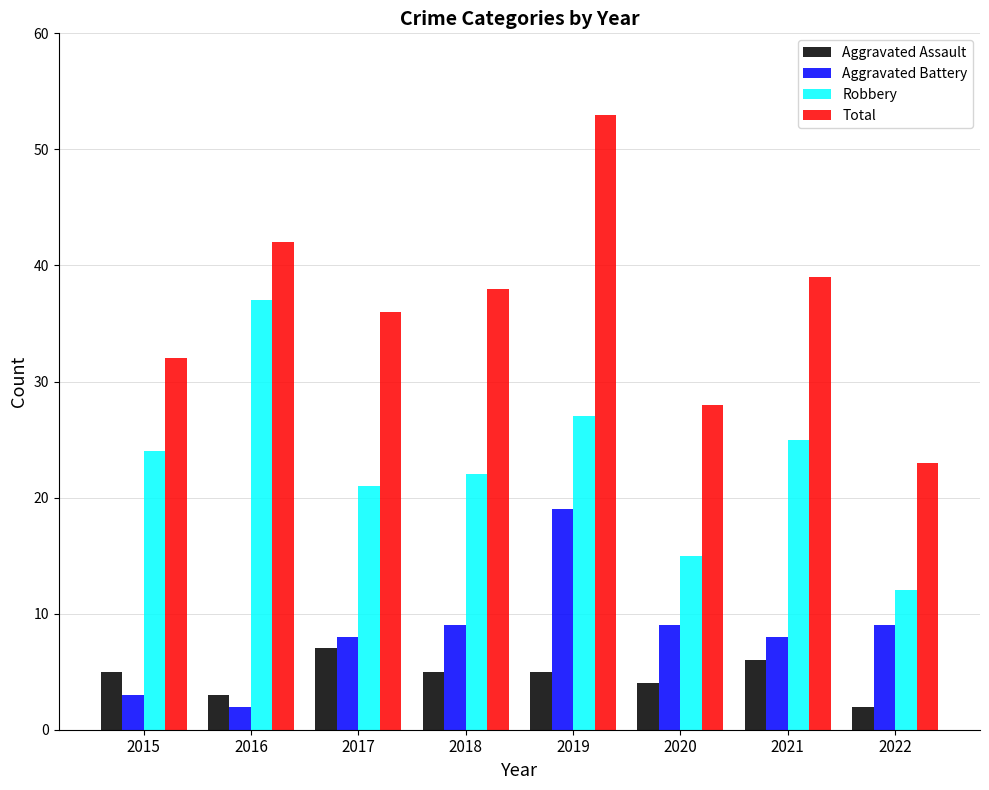

At how many categories does at least one series exceed 4?

8